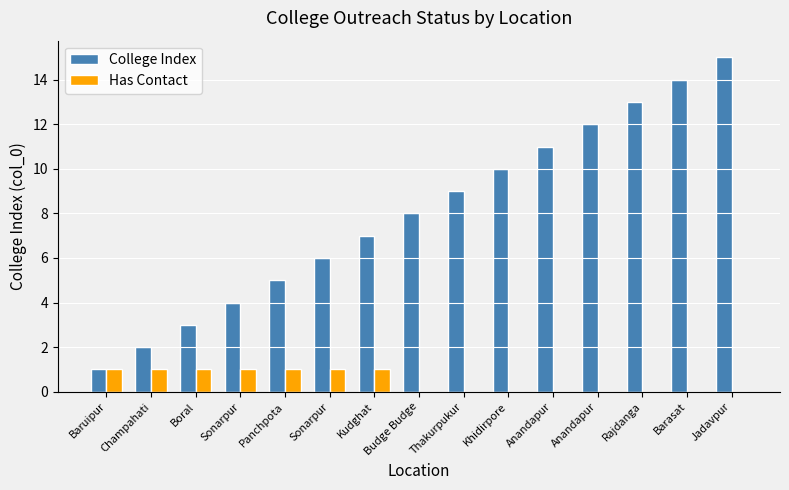

Reading right to left, what are all the values shown in this chart?

College Index: Jadavpur=15	Barasat=14	Rajdanga=13	Anandapur=12	Anandapur=11	Khidirpore=10	Thakurpukur=9	Budge Budge=8	Kudghat=7	Sonarpur=6	Panchpota=5	Sonarpur=4	Boral=3	Champahati=2	Baruipur=1
Has Contact: Jadavpur=0	Barasat=0	Rajdanga=0	Anandapur=0	Anandapur=0	Khidirpore=0	Thakurpukur=0	Budge Budge=0	Kudghat=1	Sonarpur=1	Panchpota=1	Sonarpur=1	Boral=1	Champahati=1	Baruipur=1